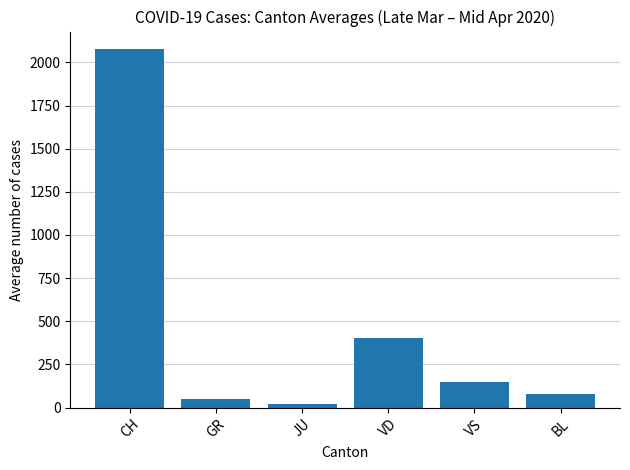

Approximately how many times larger is the value at JU compared to BL?

0.3